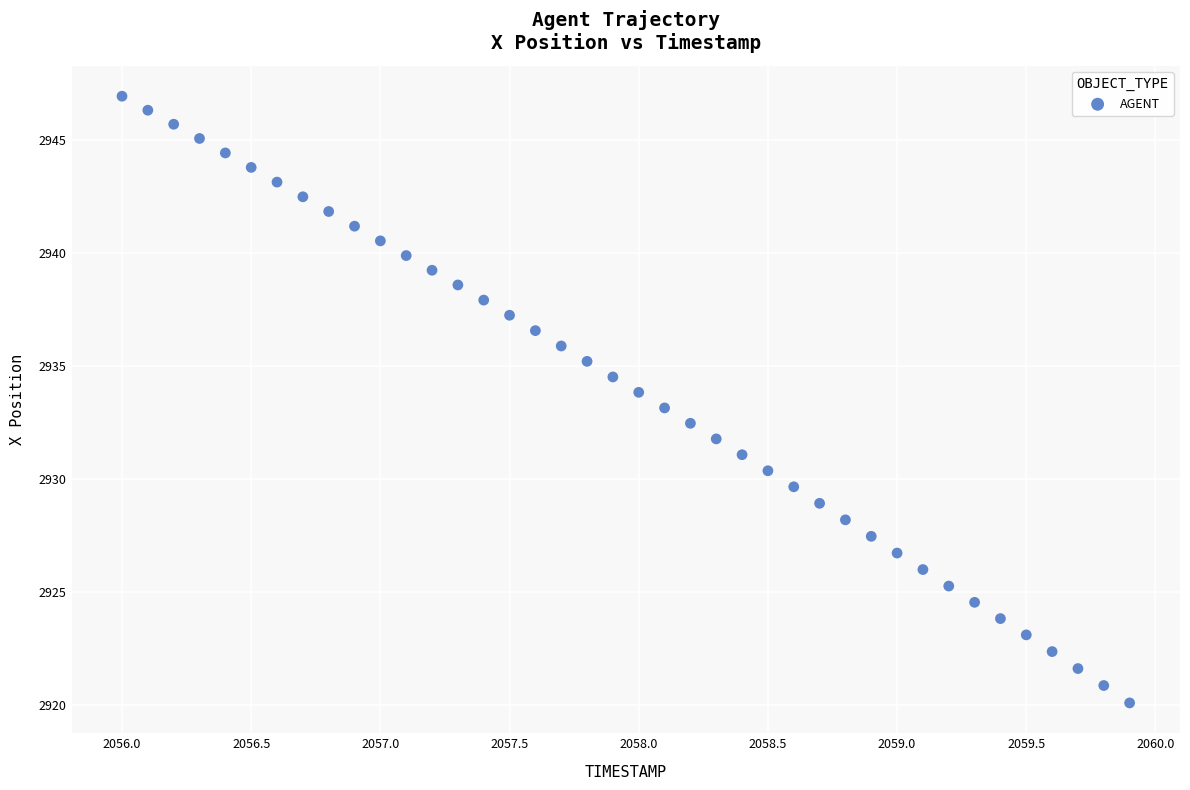

What is the range of Y values (max minus min)?

26.8